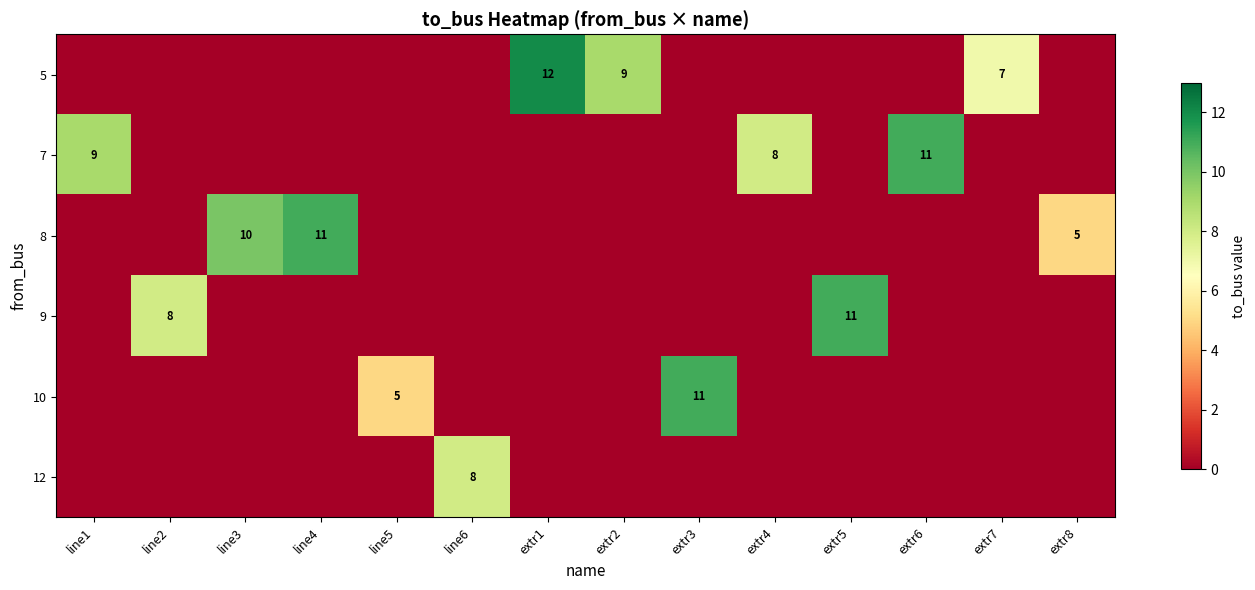

What is the maximum value shown in the chart?

12